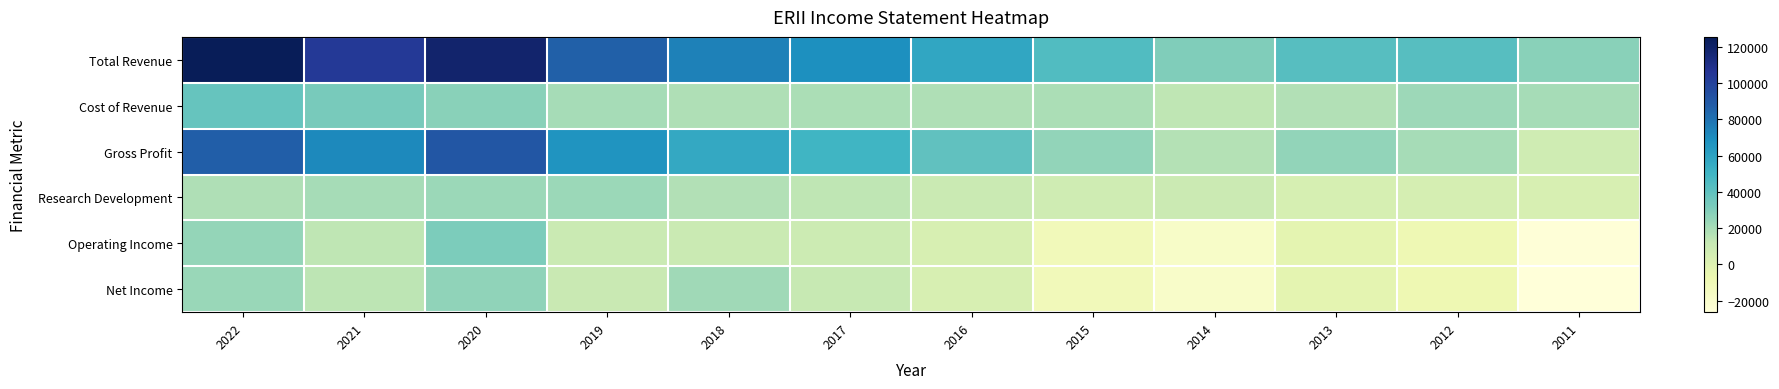

Which series has the widest spread of values?

Total Revenue